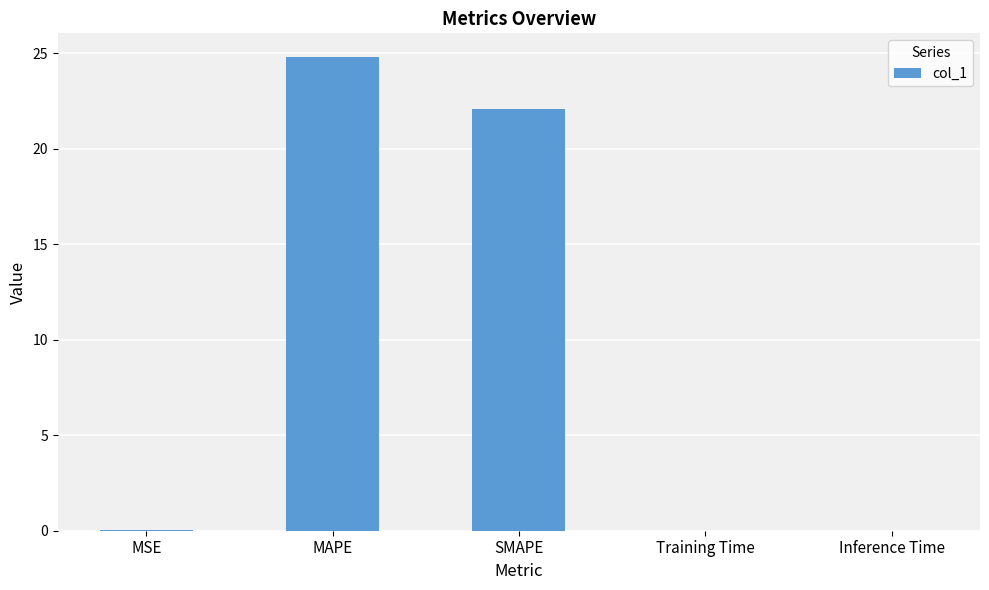

What is the sum of the values at MAPE and Training Time?

24.8